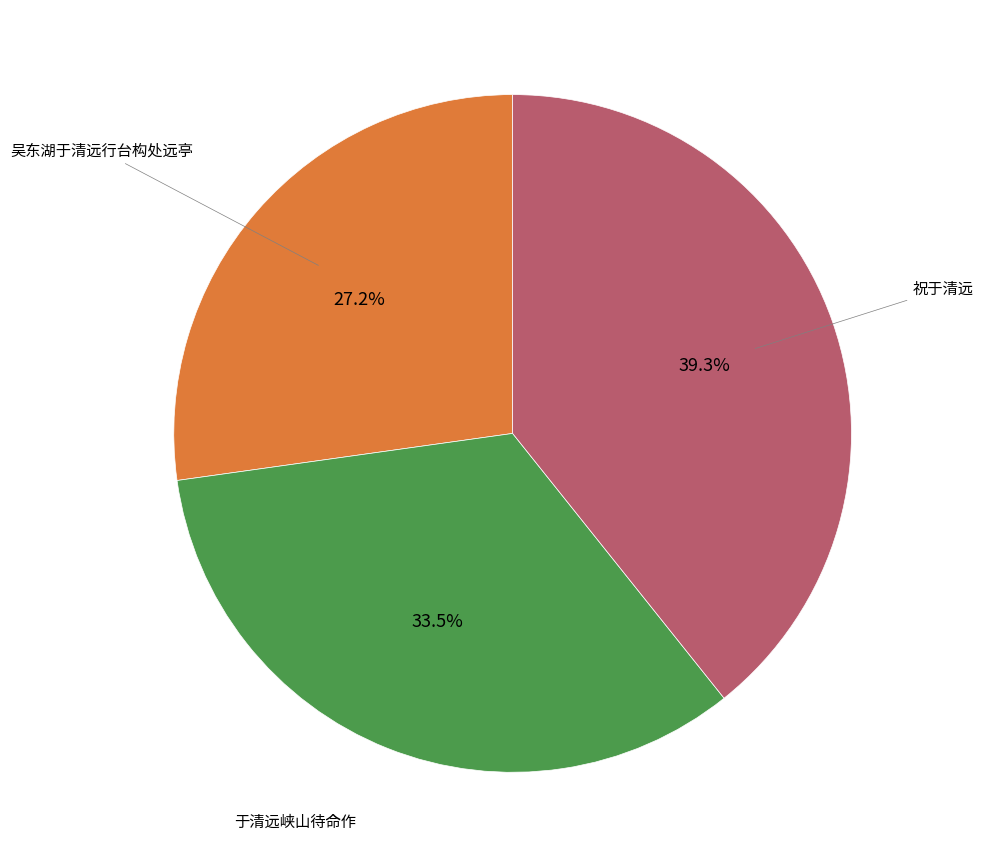

How many slices are in this pie chart?

3